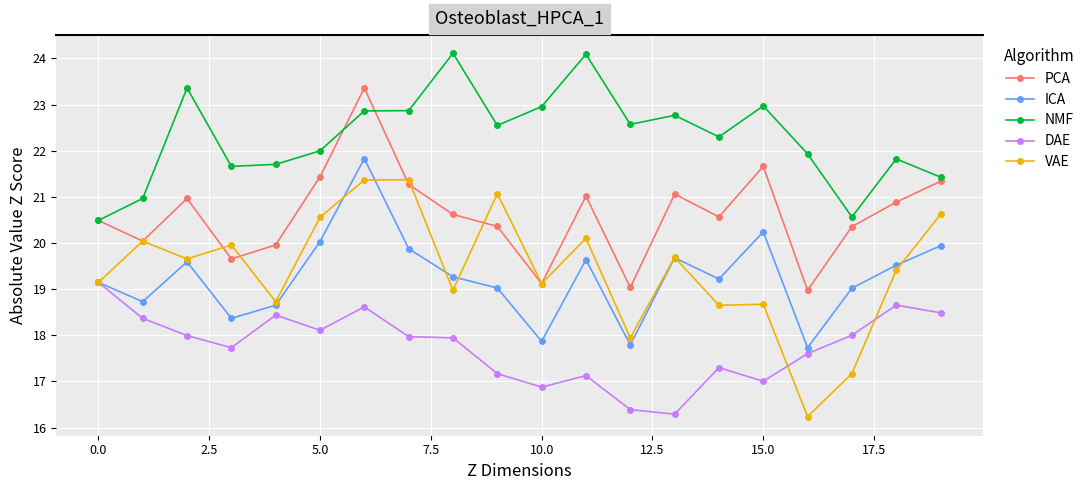

True or false: DAE and NMF cross at least once.

False